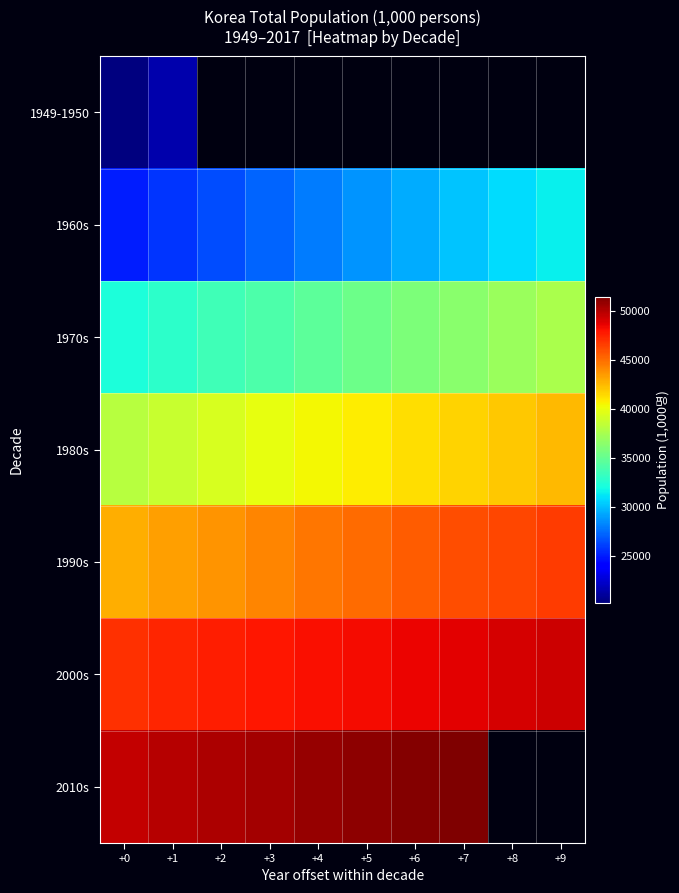

How many data points does each series have?

10